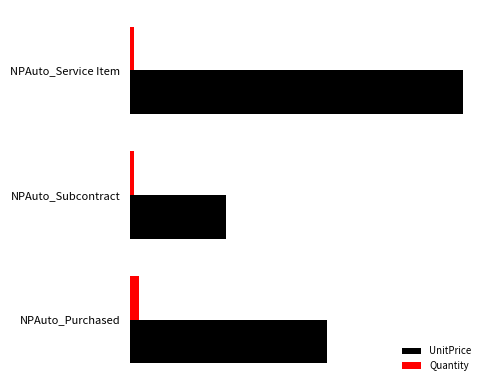

What are all the series names shown in the legend?

UnitPrice, Quantity